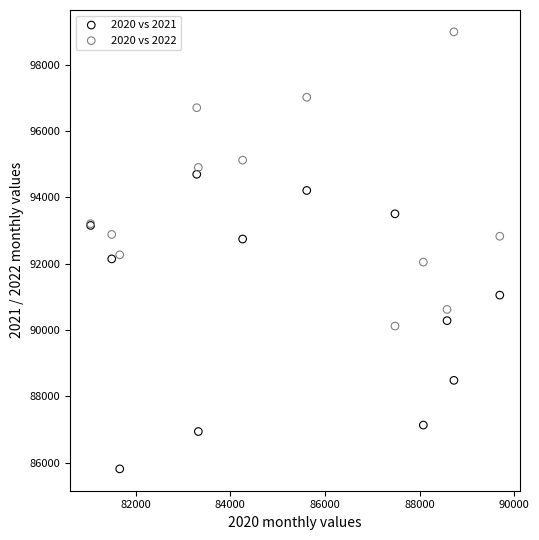

Which series contains the highest Y value?

2020 vs 2022